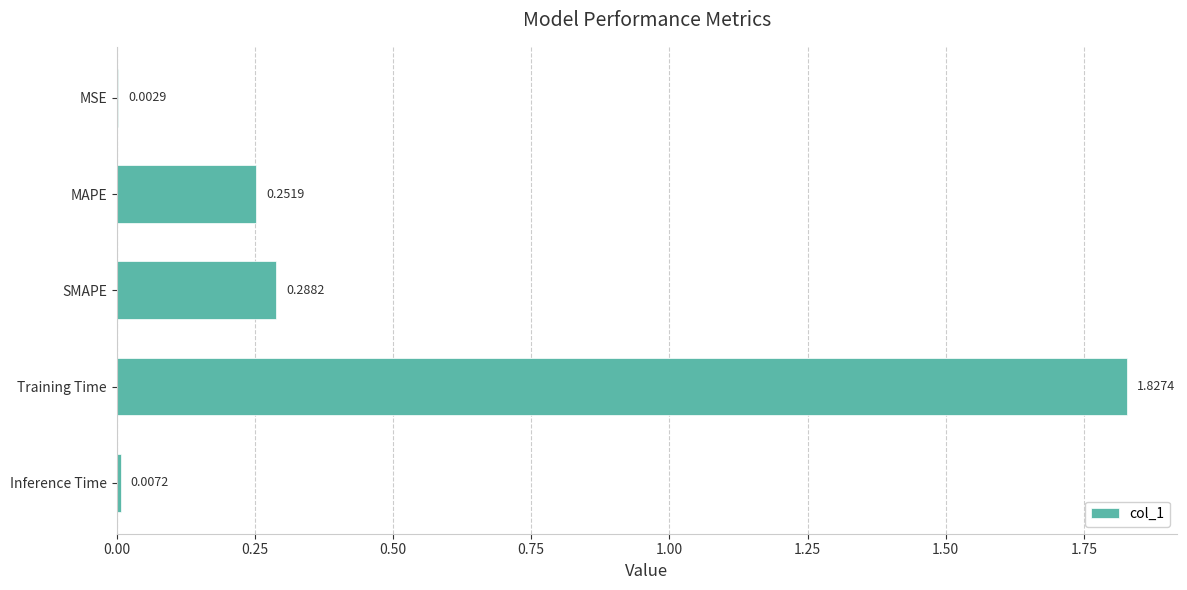

Where is the data nearest to the value 0?

MSE